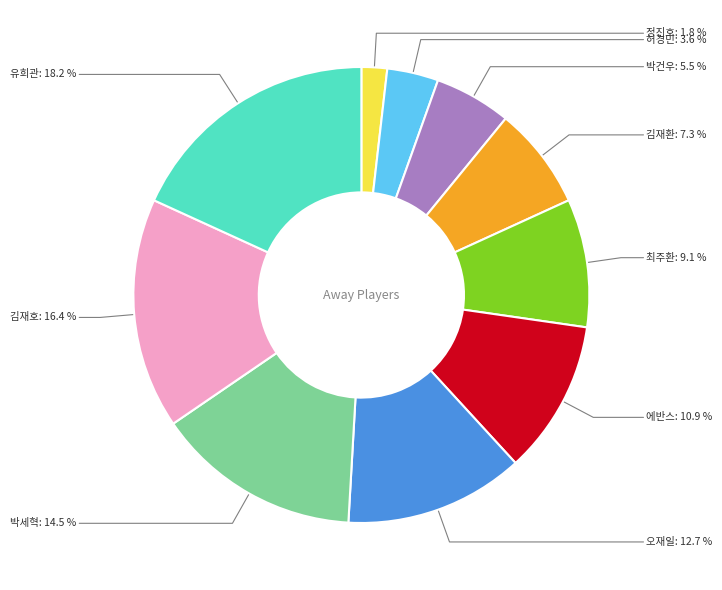

To the nearest percent, what is the difference between the 최주환 and 에반스 slice percentages?

2%